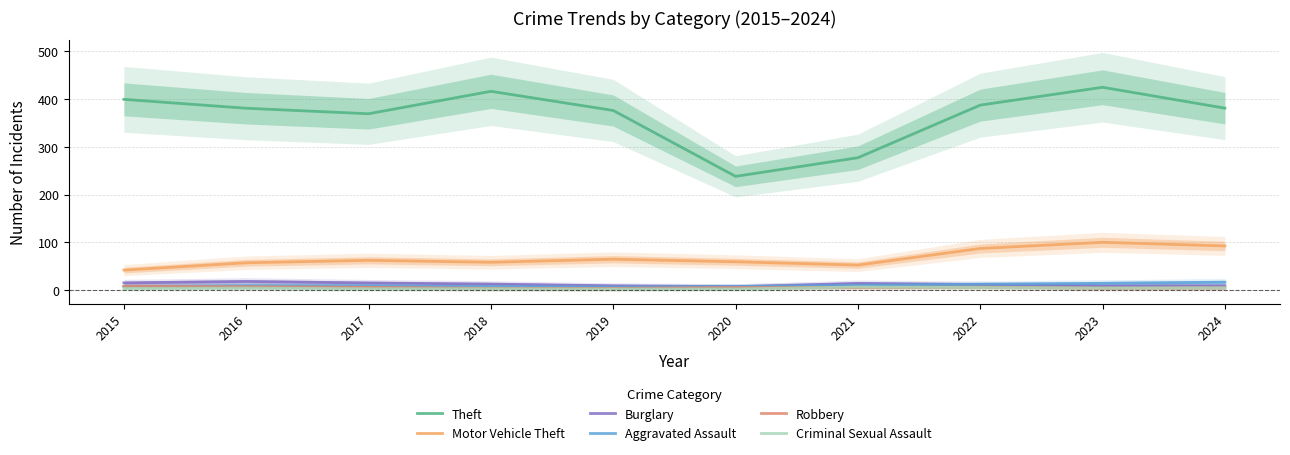

Is the value of Criminal Sexual Assault at 2021 greater than the value of Theft at 2018?

No